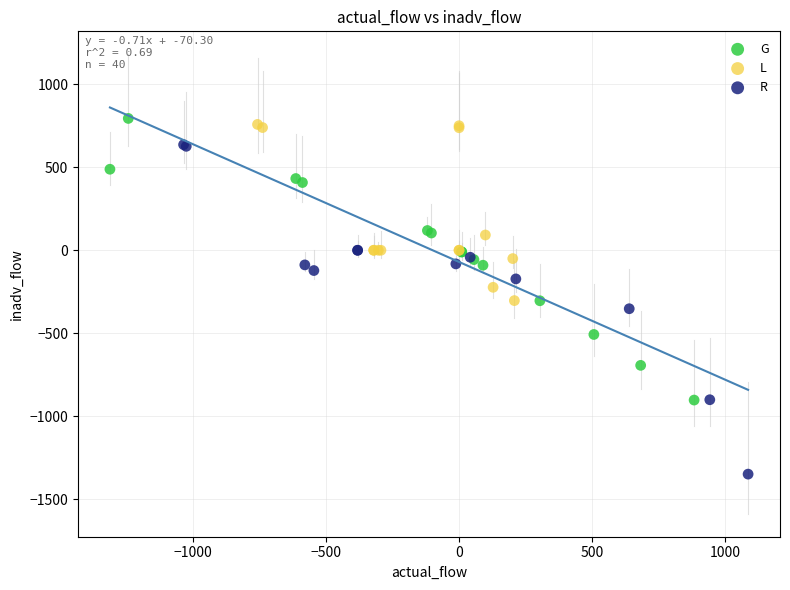

Which series has the widest spread of Y values?

R